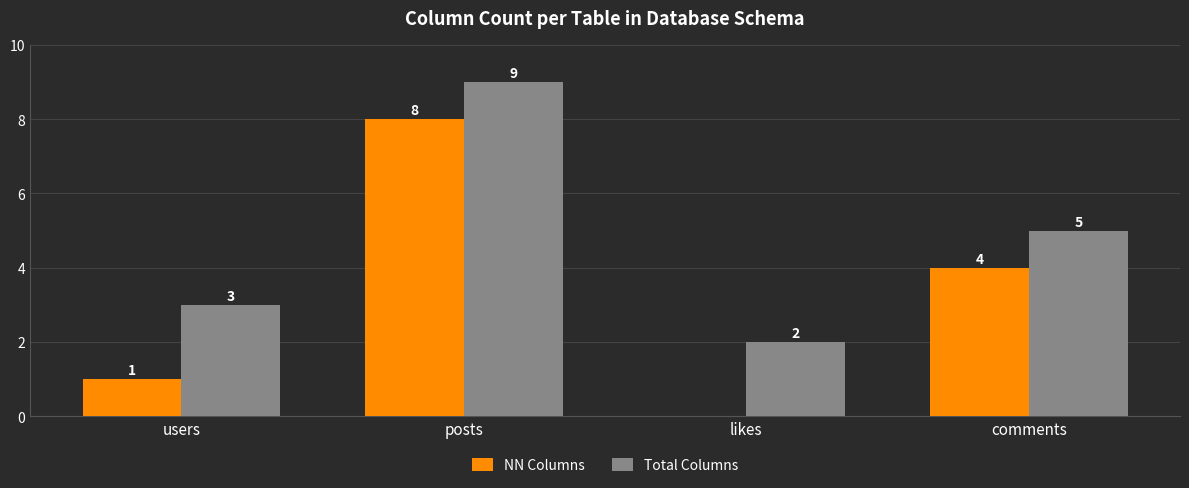

The Total Columns series shows 2 at comments. True or false?

False